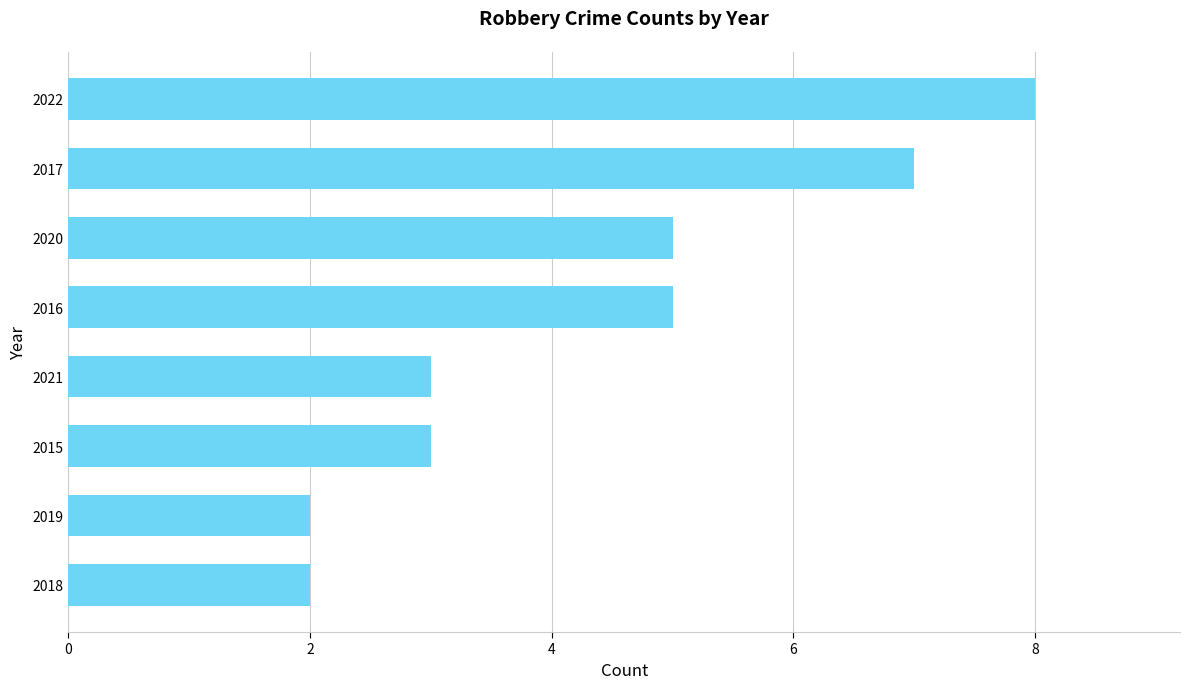

What is the smallest value displayed?

2